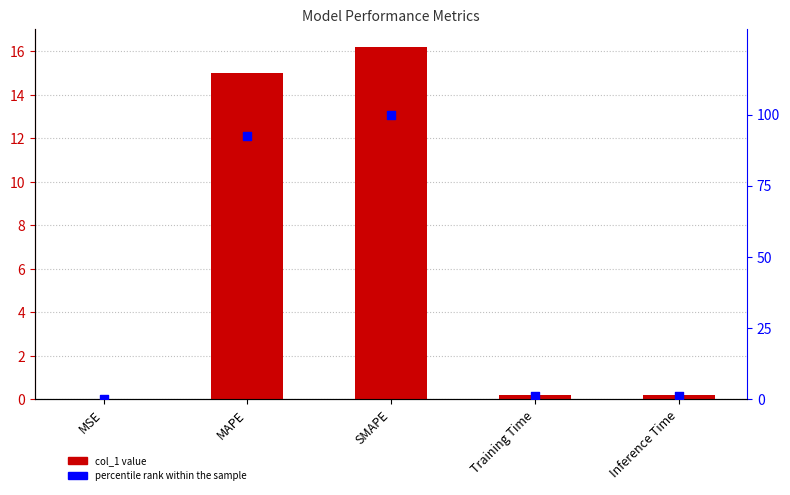

At which category is the sum across all series the highest?

SMAPE